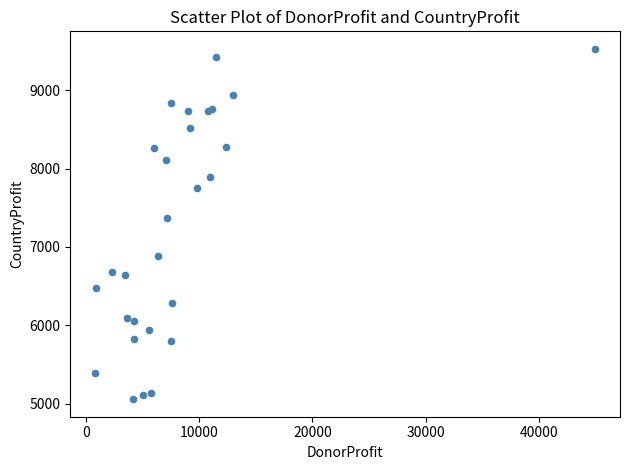

What Y value in the scatter plot is closest to 7292?

7375